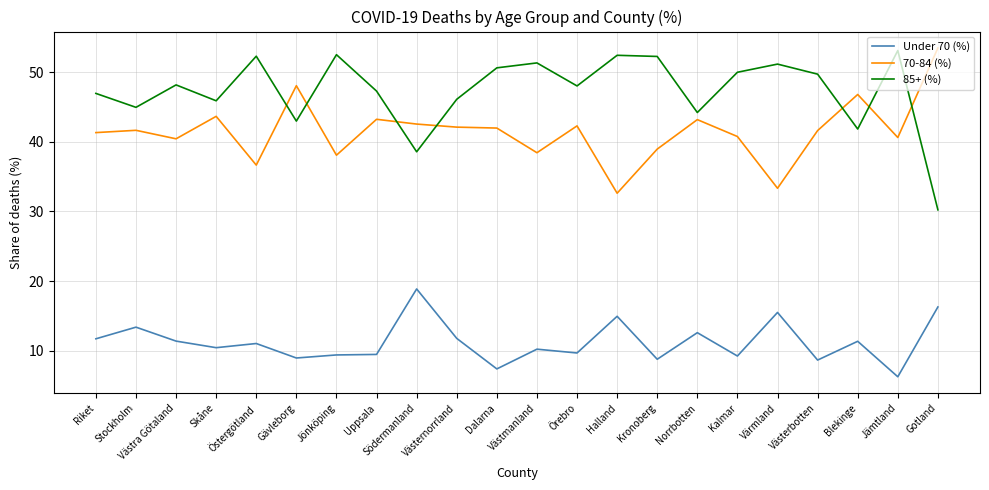

How many categories are shown in the chart?

22